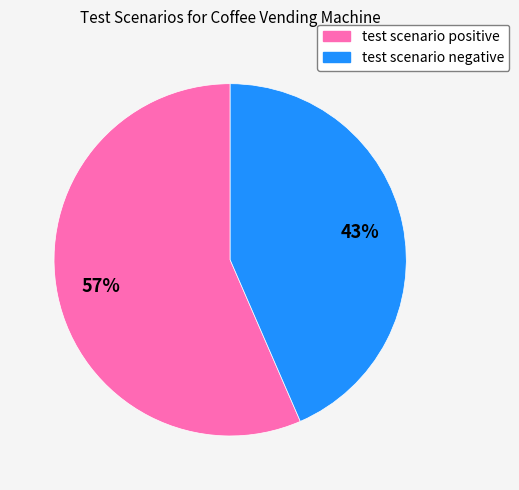

True or false: test scenario negative accounts for 36% of the total.

False